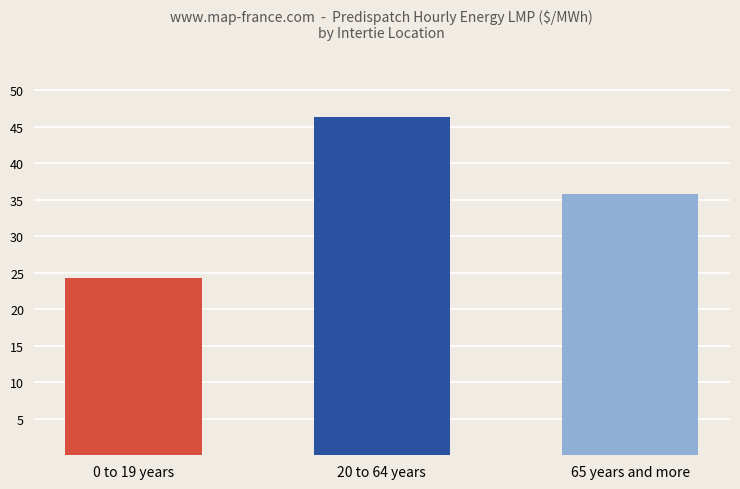

At which category does the chart reach its peak across all series?

20 to 64 years